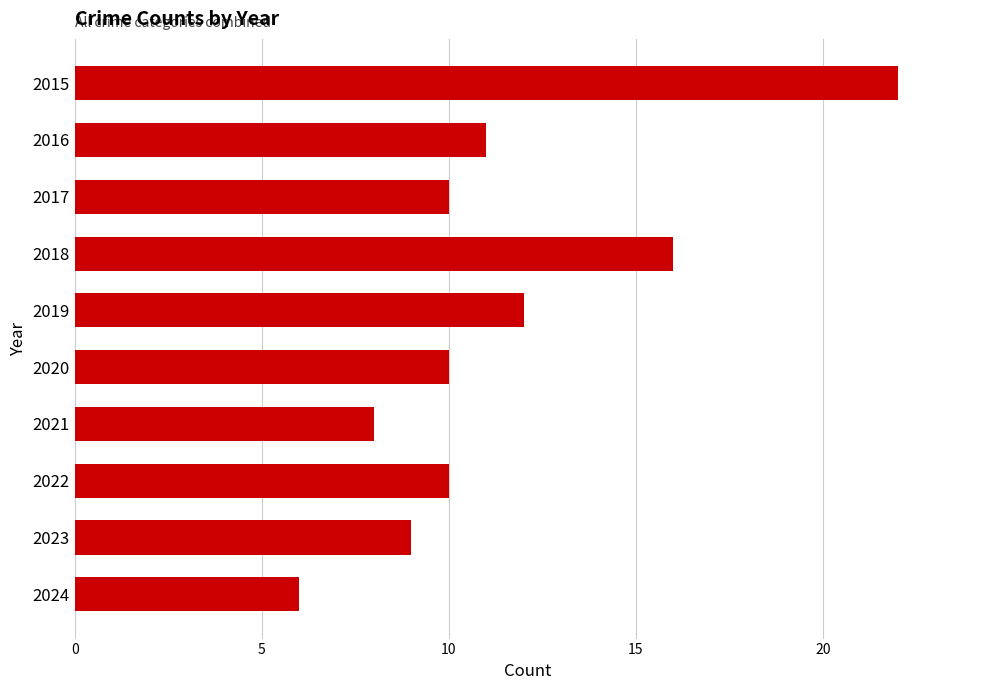

How many bars are there in total?

10